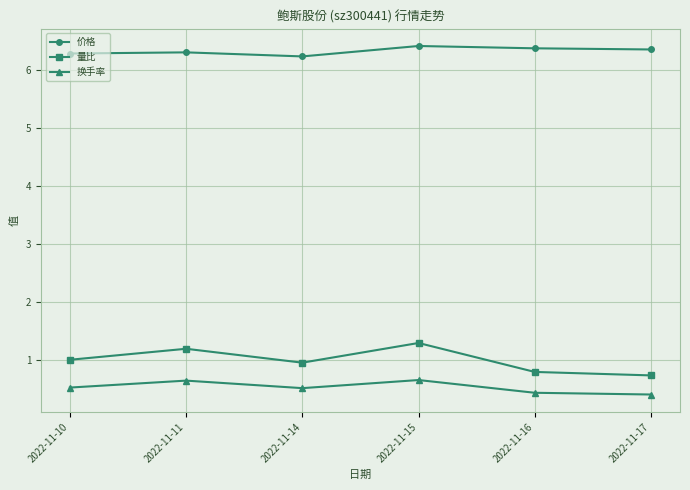

Which series has the largest total across all categories?

价格